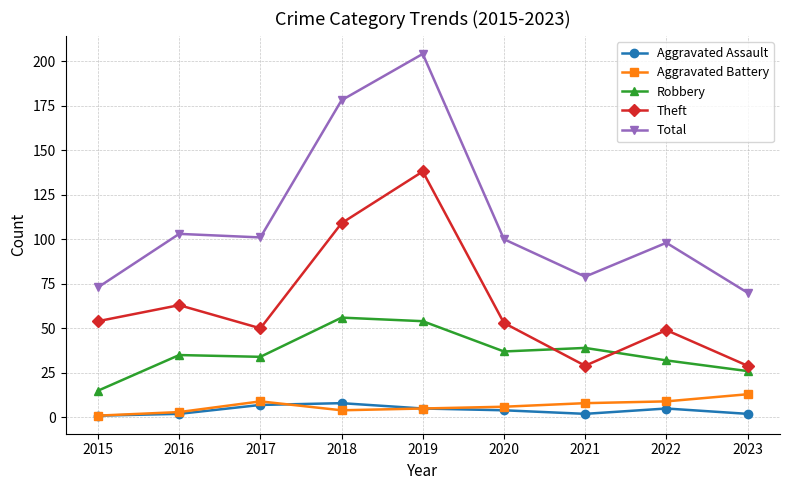

True or false: Total and Theft cross at least once.

False